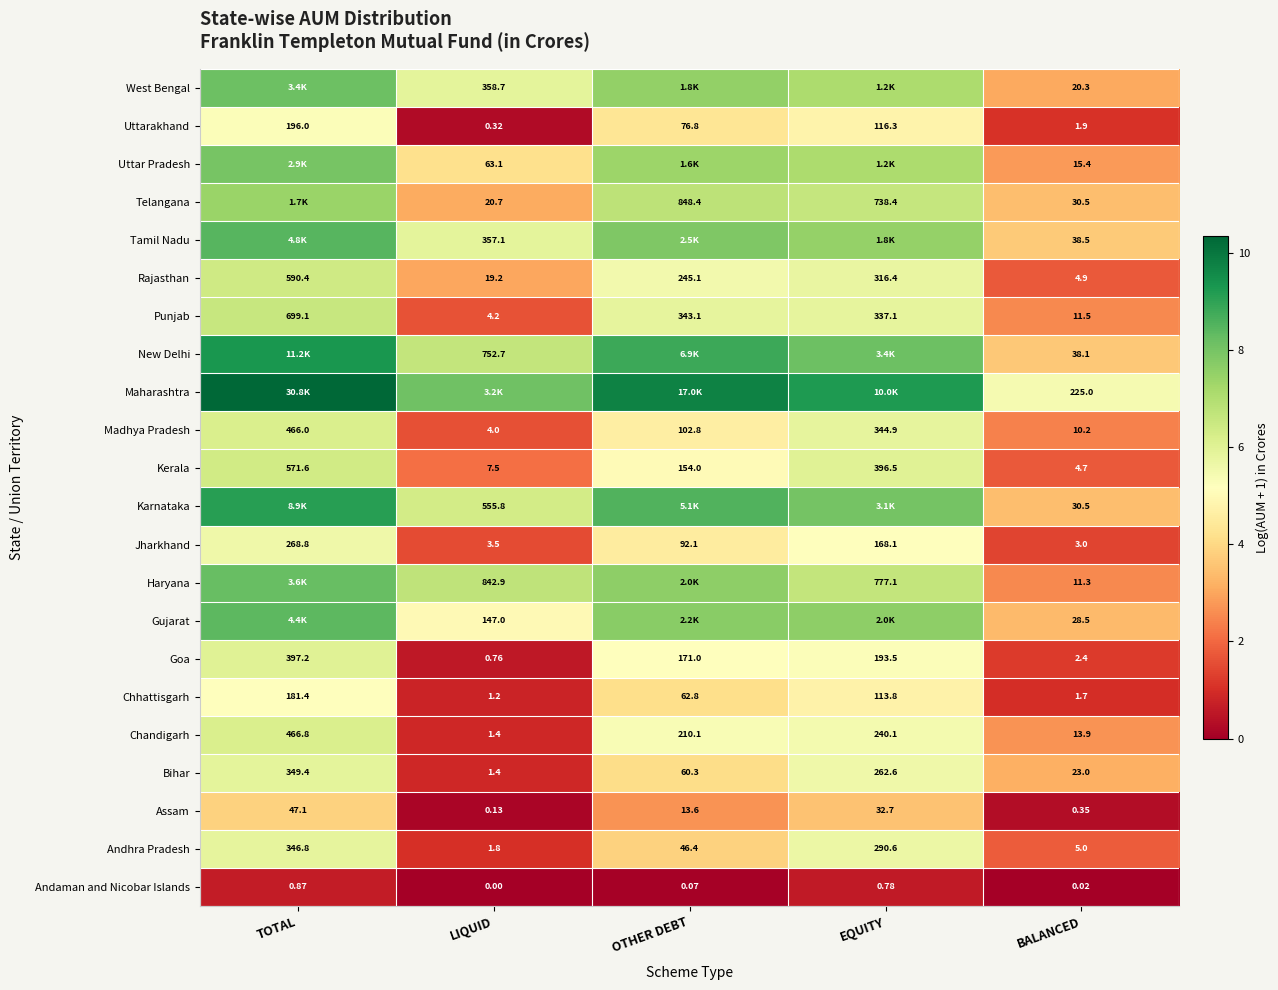

Where is Jharkhand nearest to the value 135?

EQUITY